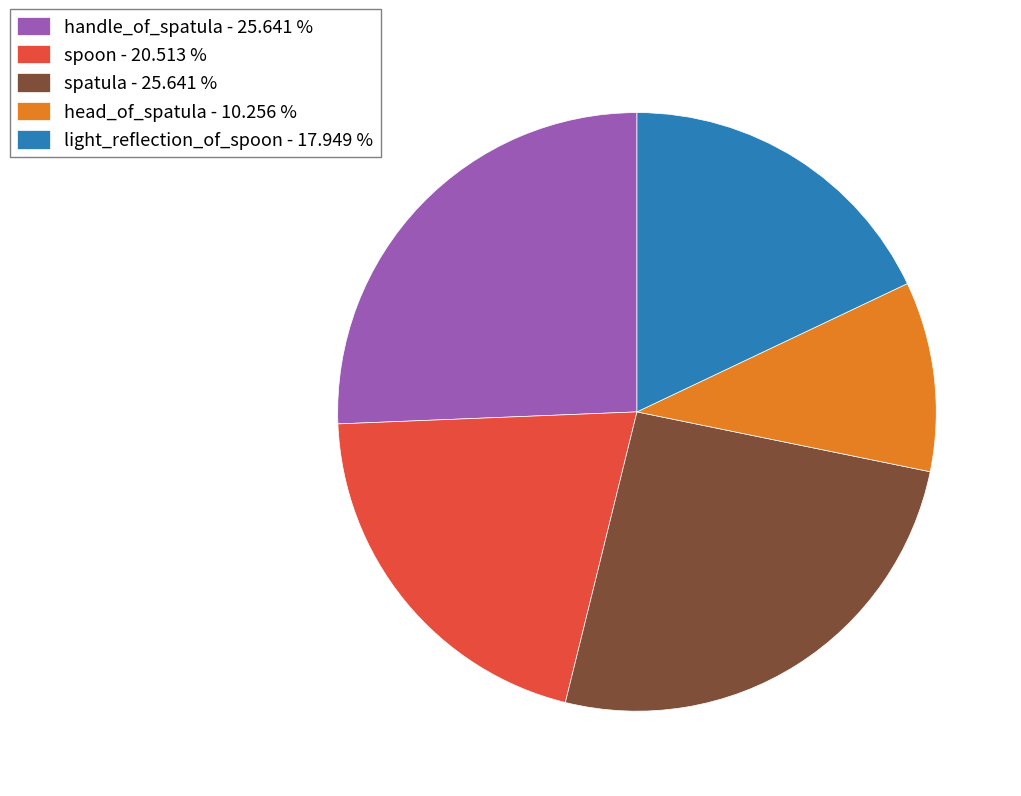

Which has a higher value, spoon - 20.513 % or spatula - 25.641 %?

spatula - 25.641 %